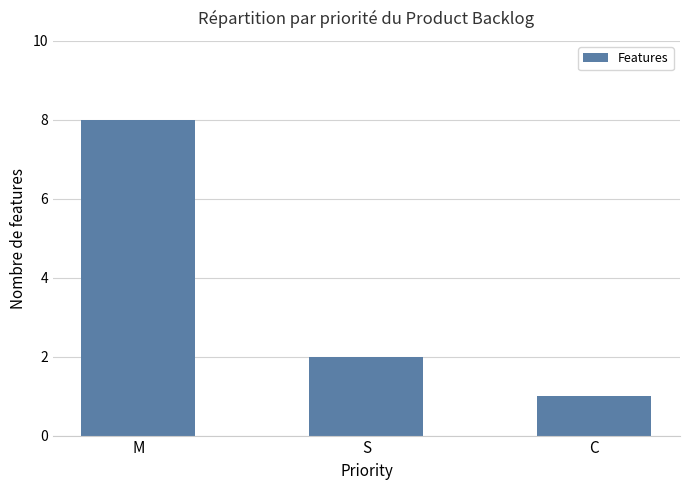

The chart shows a value of 1 at S. True or false?

False